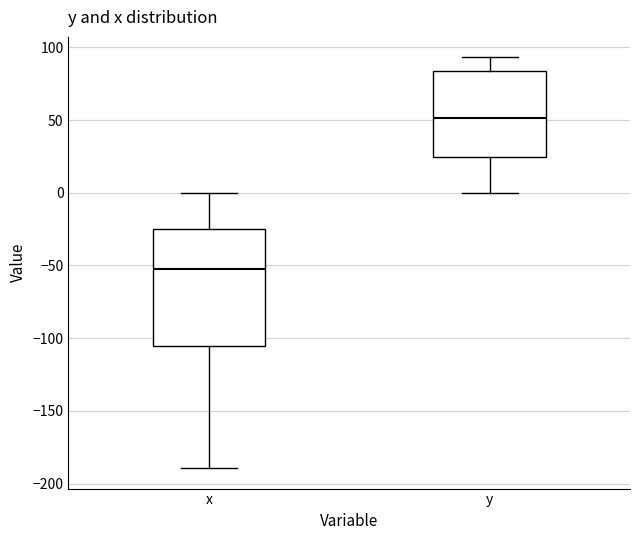

Which box is the tallest, from its lower edge to its upper edge?

x